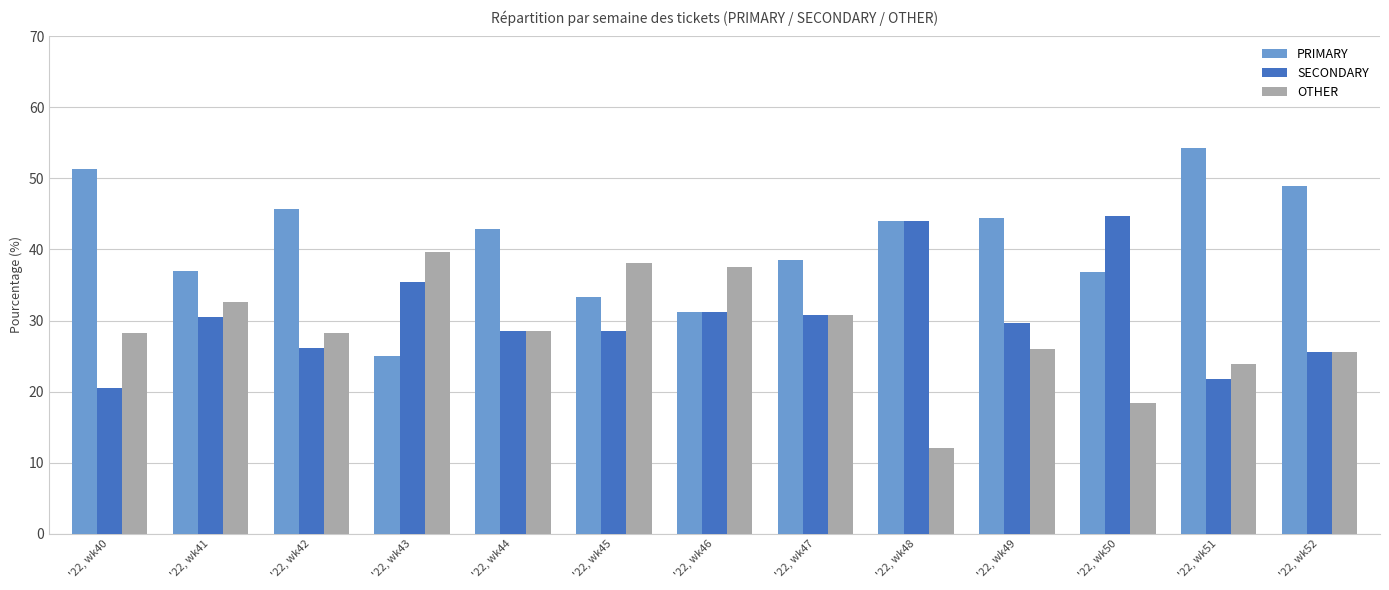

Which series has the largest total across all categories?

PRIMARY